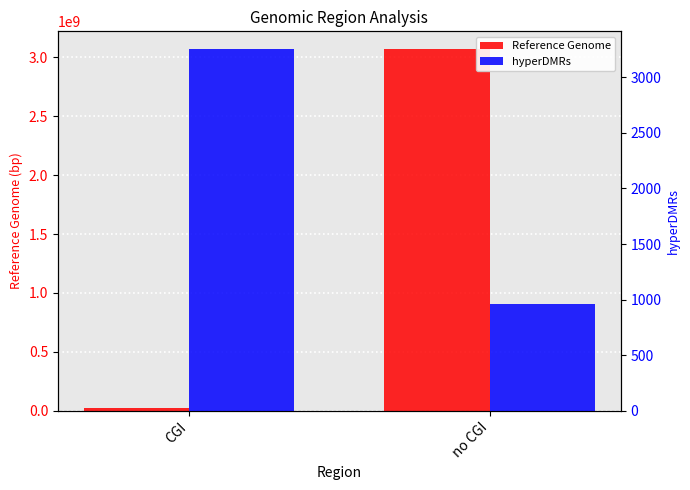

How many groups of bars are there?

2